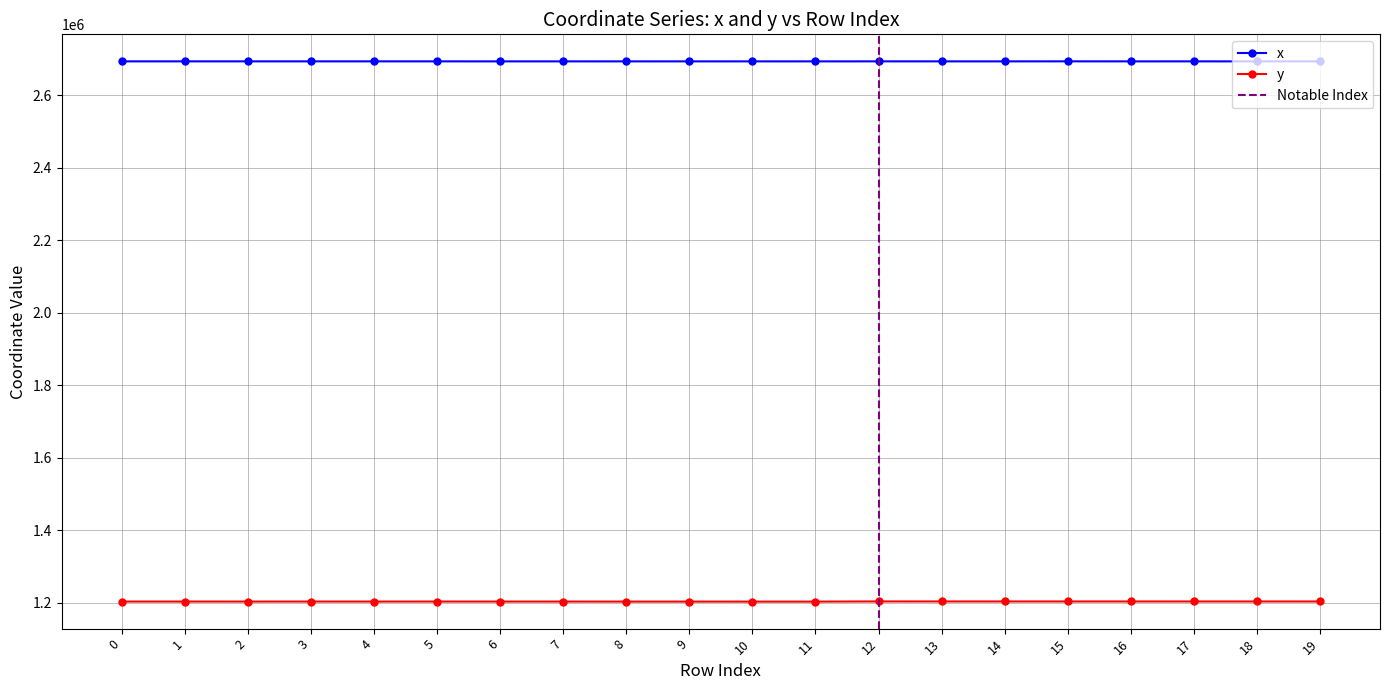

At which category does y reach its first local peak?

5